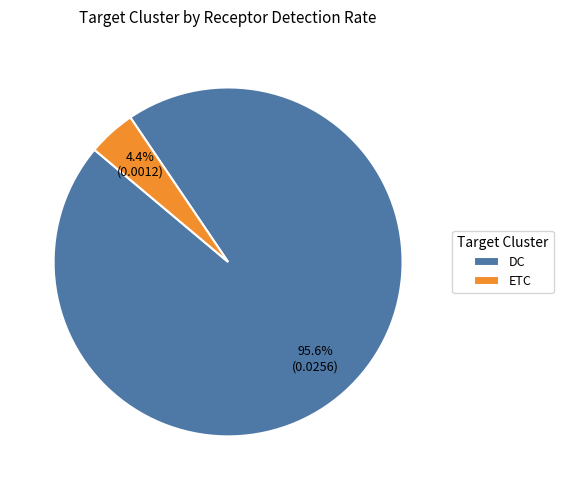

Combined, what portion of the pie is DC and ETC?

100.0%